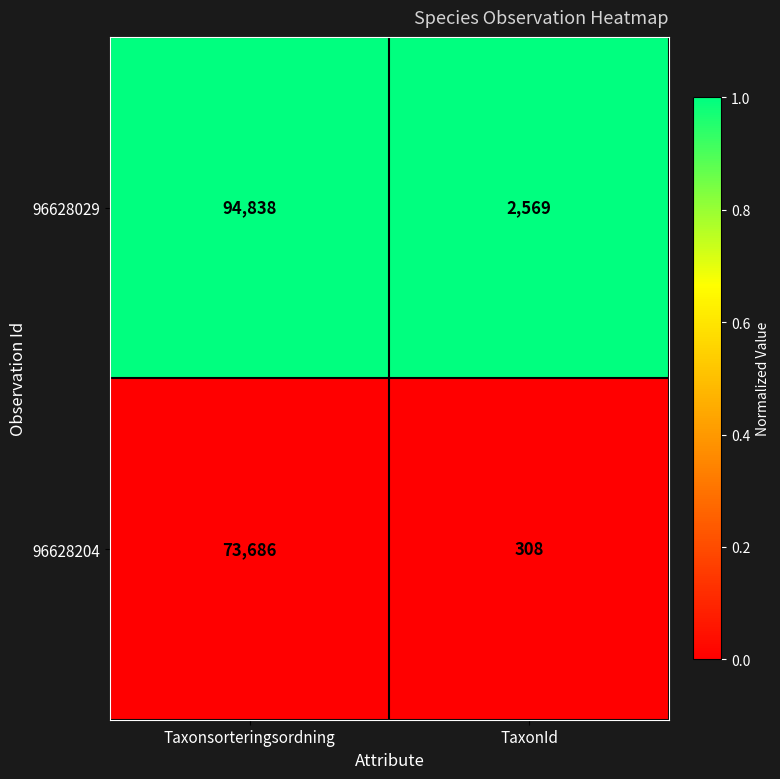

List the series in order of their peak value, highest first.

96628029, 96628204